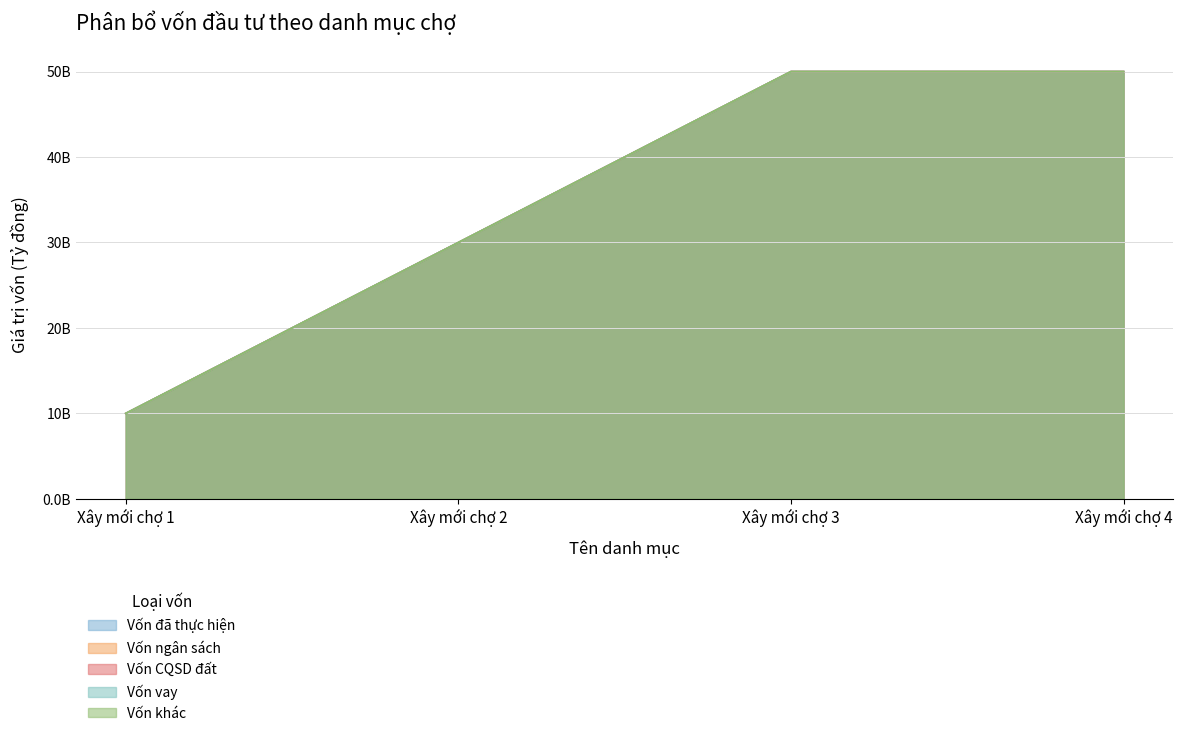

At which label does Vốn khác reach its minimum?

Xây mới chợ 1